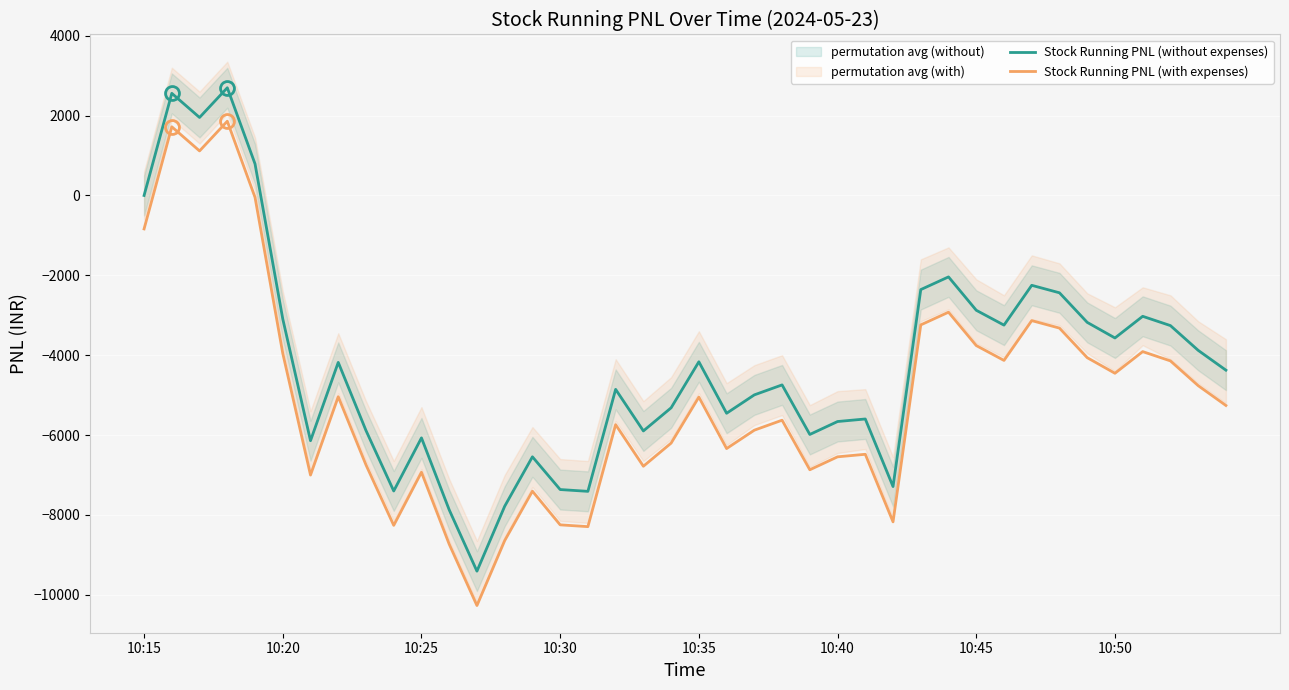

What is the difference between the maximum and minimum values in the Stock Running PNL (without expenses) series?

12105.0